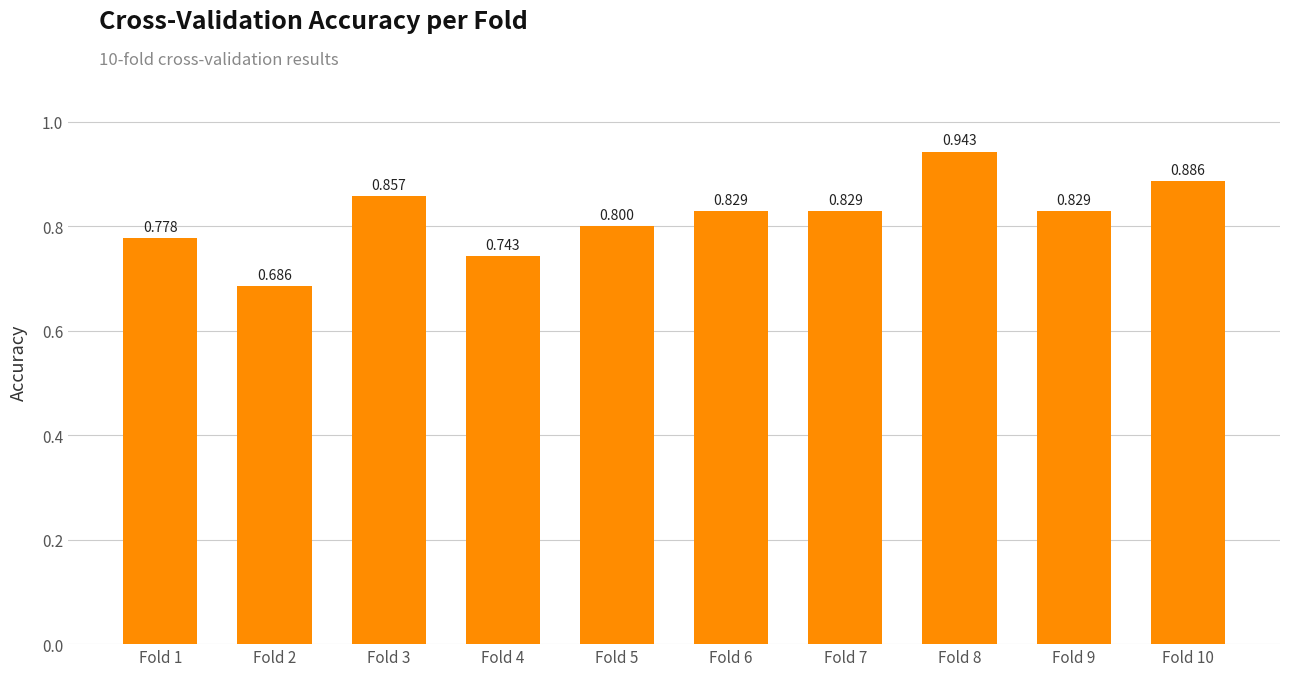

What value does the data have at Fold 1?

0.8